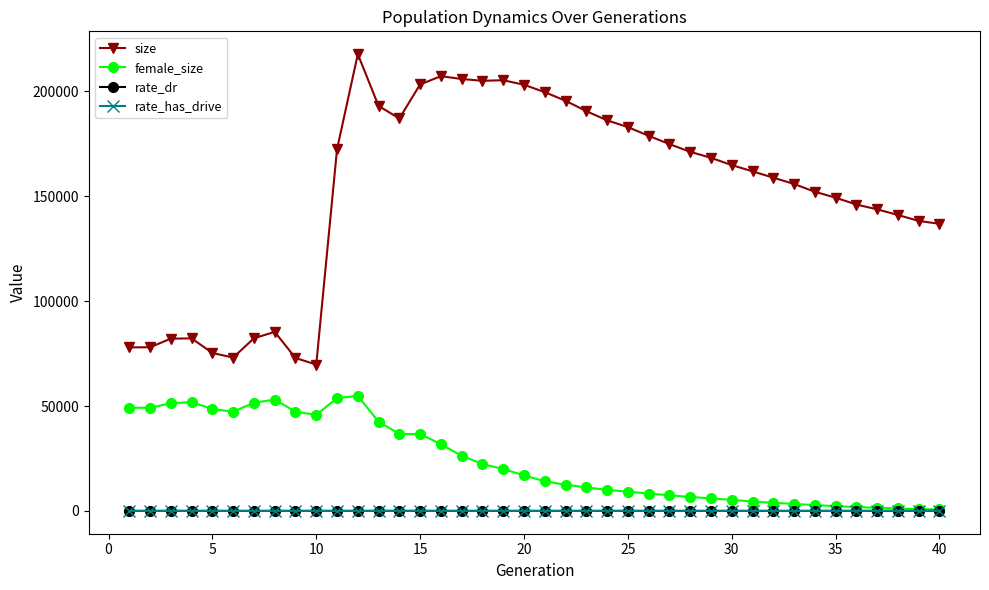

How many data points does each series have?

40